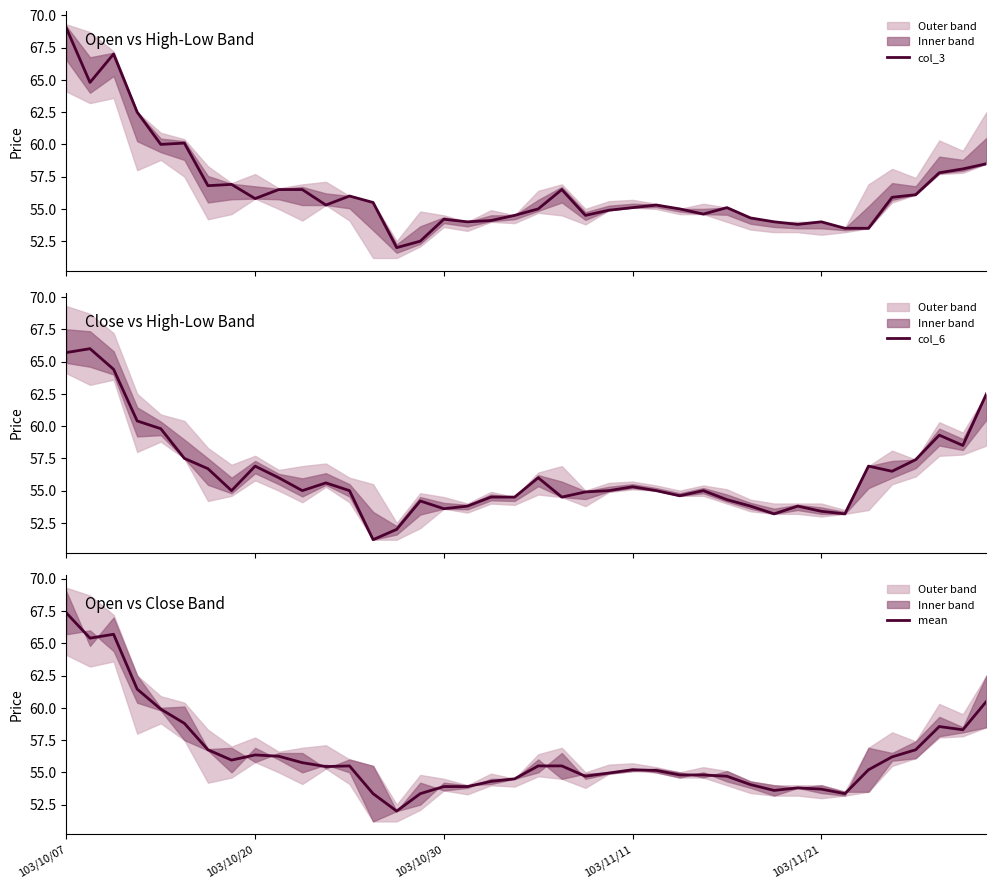

What is the sum of all mean values?

2255.2